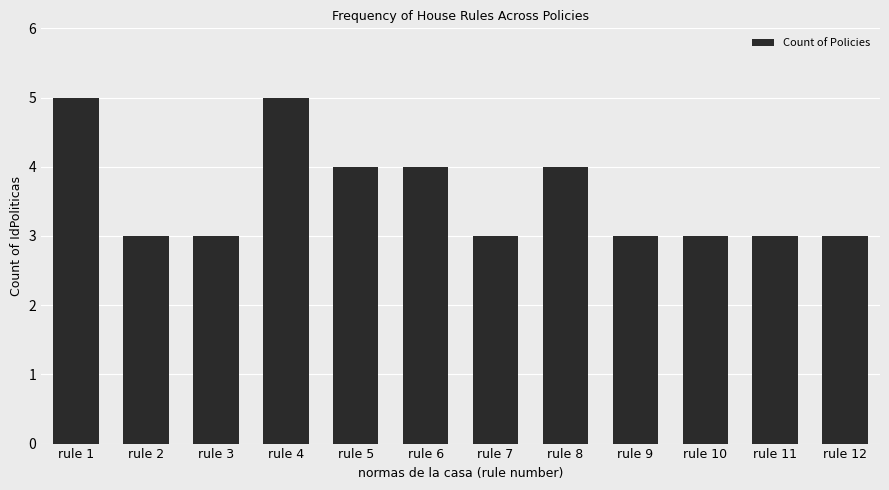

Reading left to right, transcribe all the data shown in this chart.

rule 1=5	rule 2=3	rule 3=3	rule 4=5	rule 5=4	rule 6=4	rule 7=3	rule 8=4	rule 9=3	rule 10=3	rule 11=3	rule 12=3